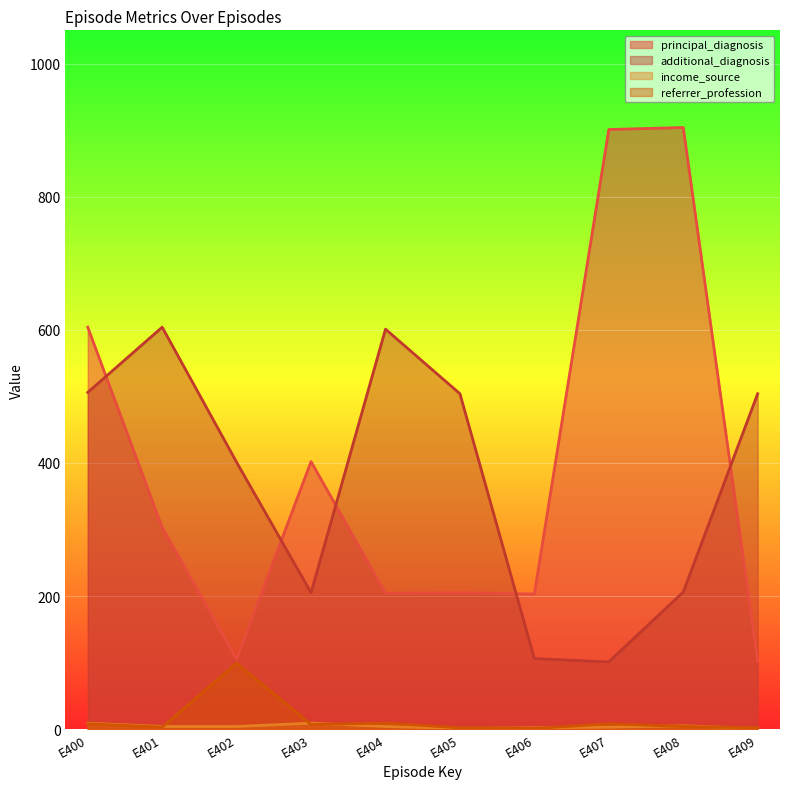

Which series ends up on top after the final intersection of income_source and referrer_profession?

referrer_profession